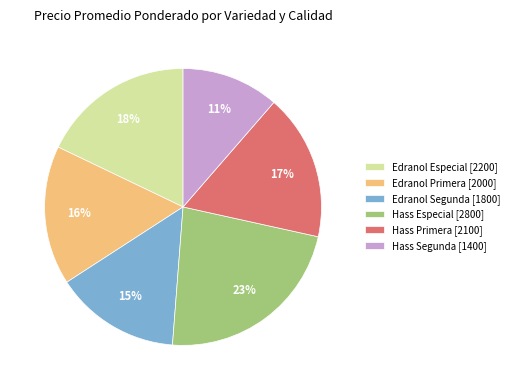

What percentage is the Hass Primera slice, to the nearest percent?

17%